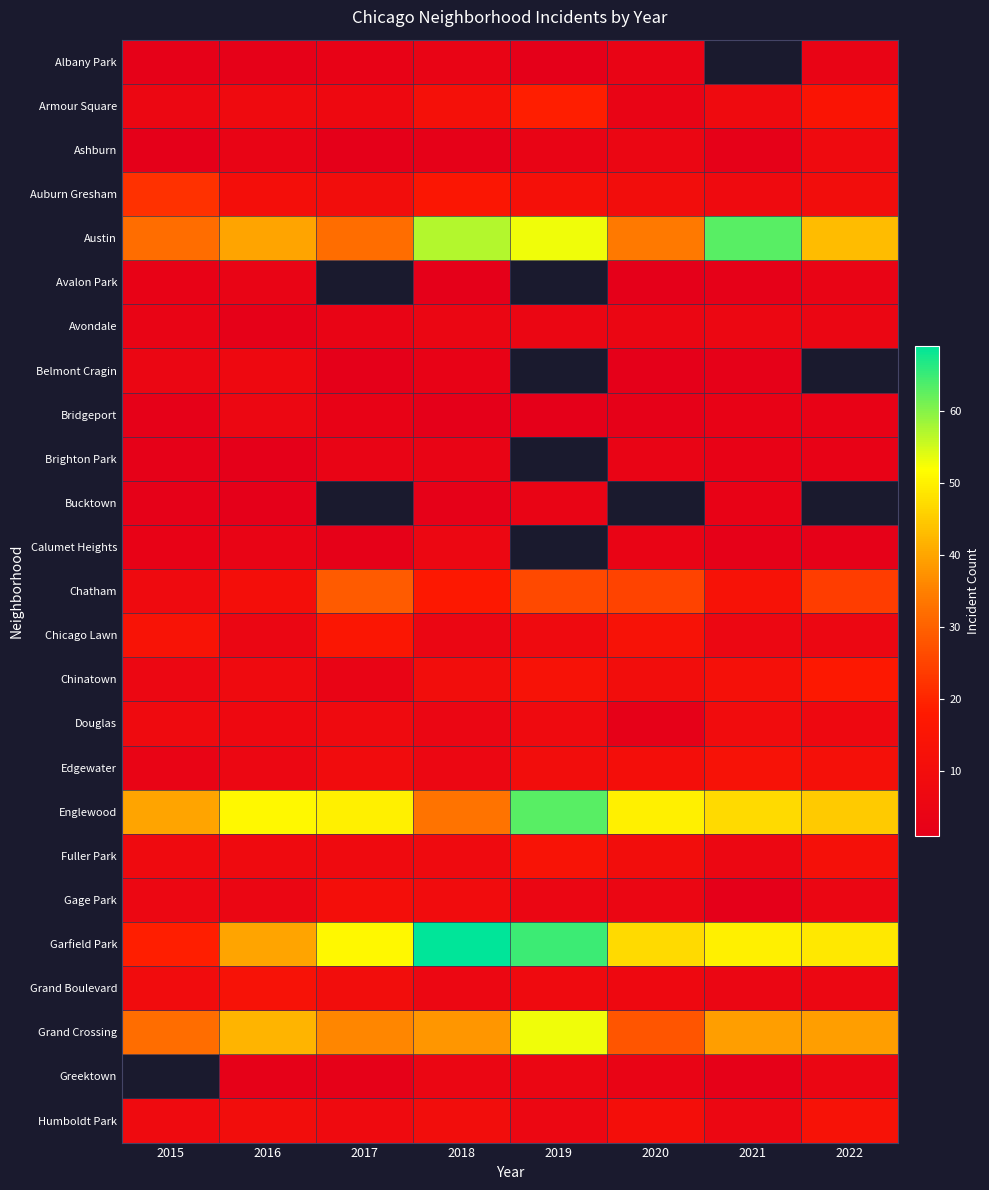

Which category has the lowest value in the Austin series?

2015